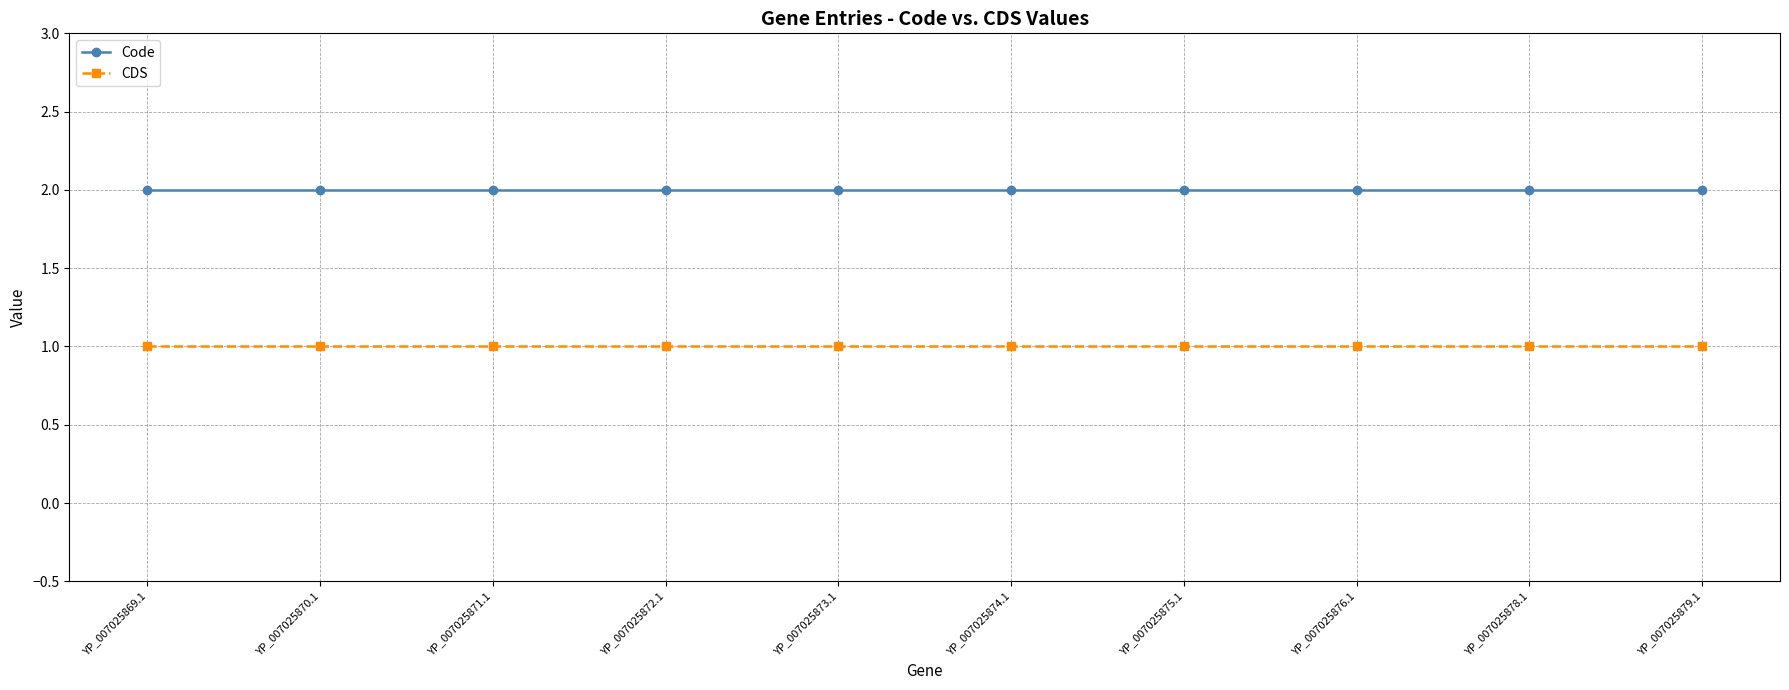

Reading left to right, what are all the values shown in this chart?

Code: 2	2	2	2	2	2	2	2	2	2
CDS: 1	1	1	1	1	1	1	1	1	1